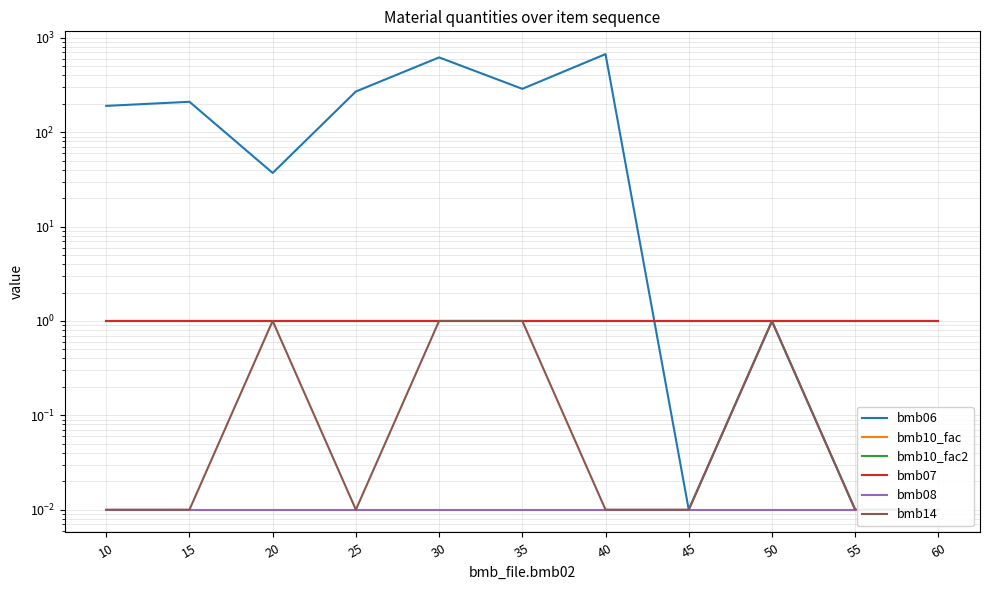

Is it true that bmb14 equals 1.0 at 50?

True